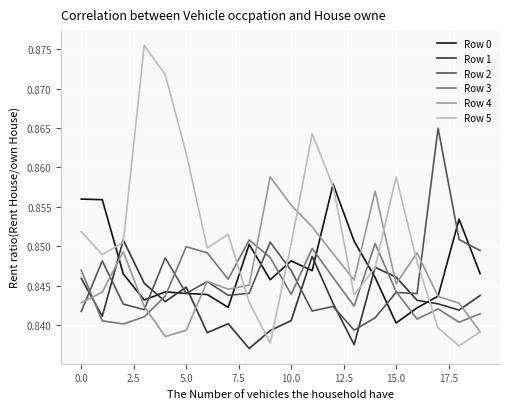

Which series has the widest spread of values?

Row 5